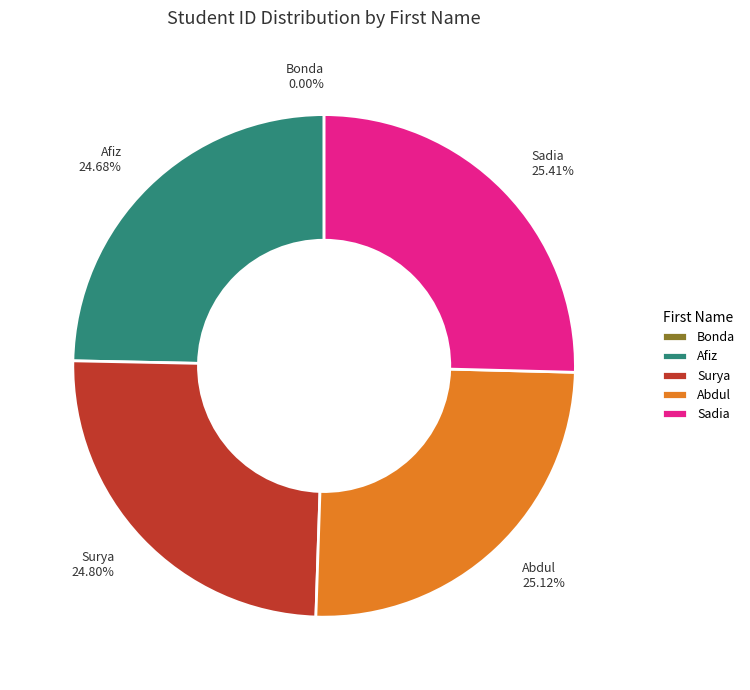

Approximately how many times larger is the value at Afiz compared to Abdul?

1.0